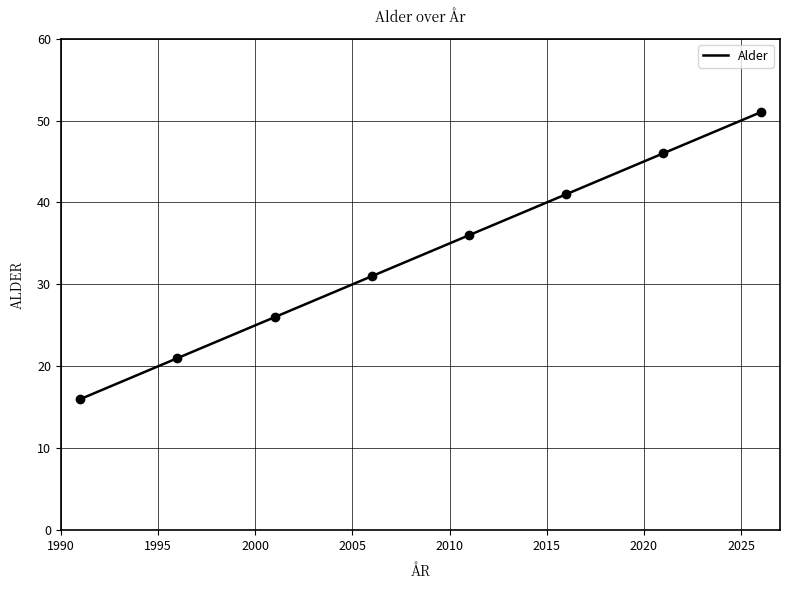

At which category is the sum across all series the highest?

2026